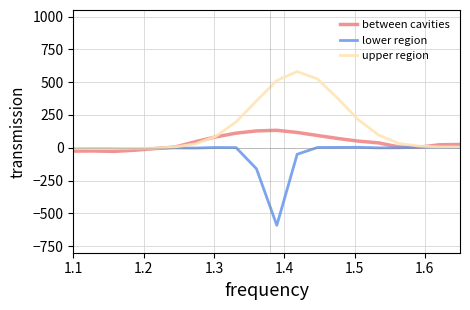

List the series in order of their overall mean, lowest first.

lower region, between cavities, upper region